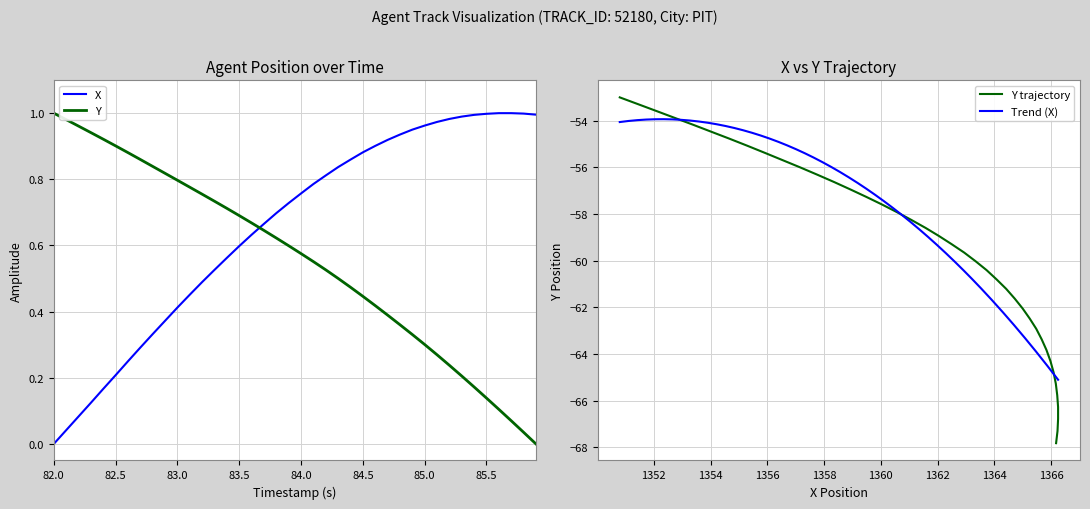

List the series in order of their overall mean, highest first.

X, Y